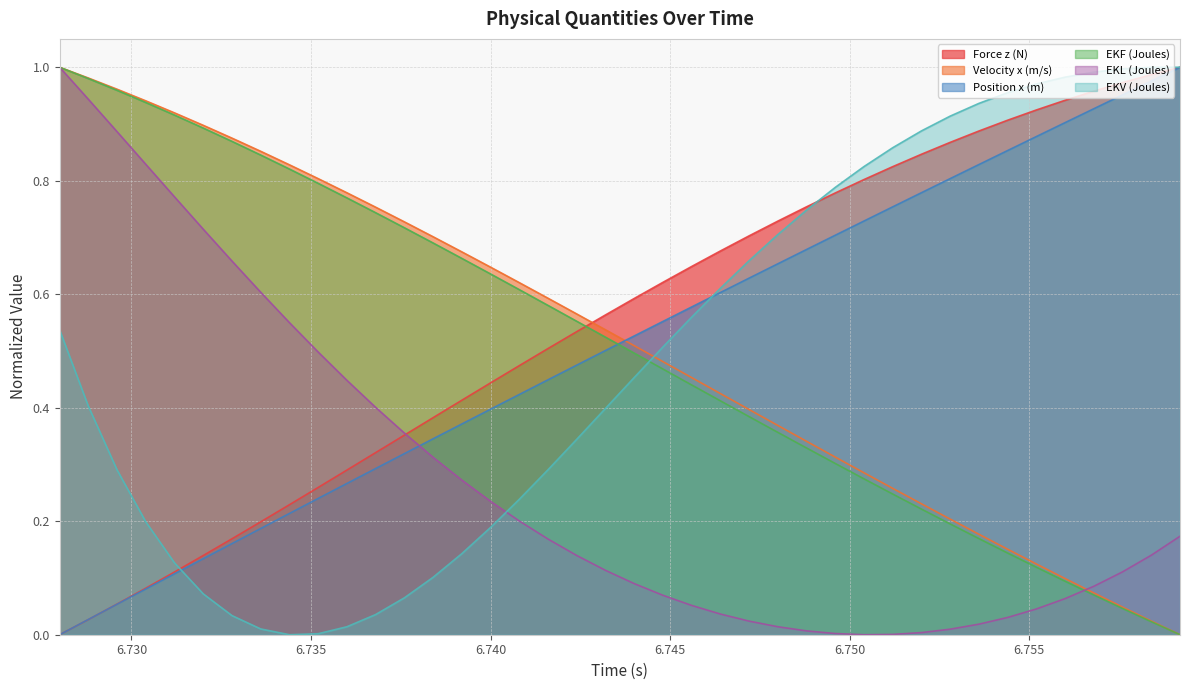

How many intersections are there between EKF (Joules) and Position x (m)?

1